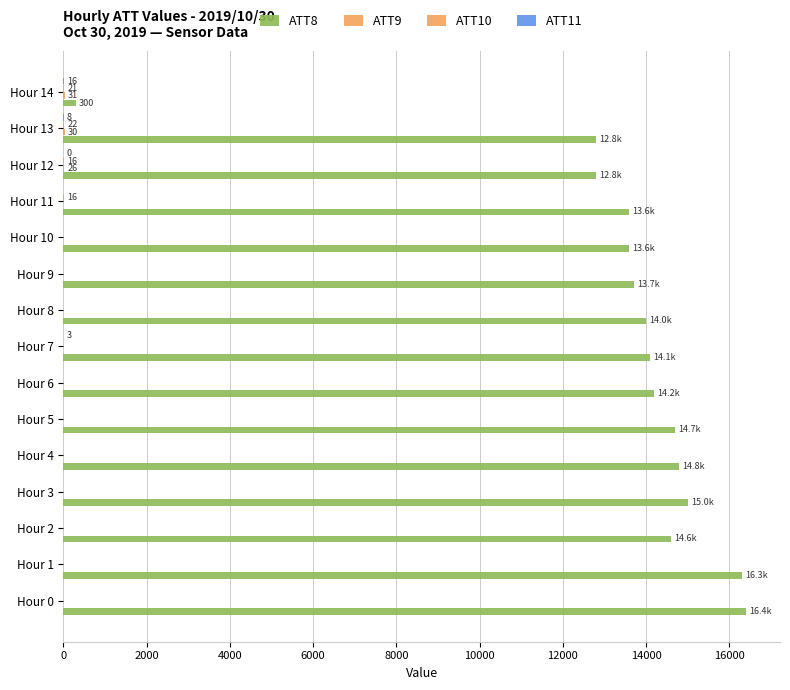

Which series has the largest range (max minus min)?

ATT8